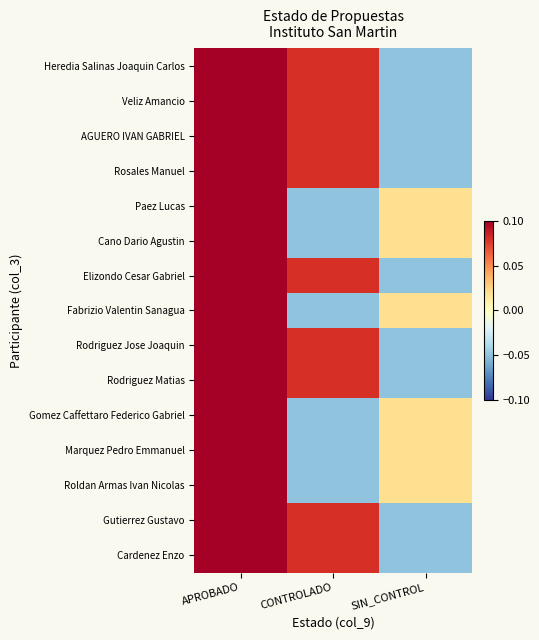

At how many categories does at least one series exceed 0?

3